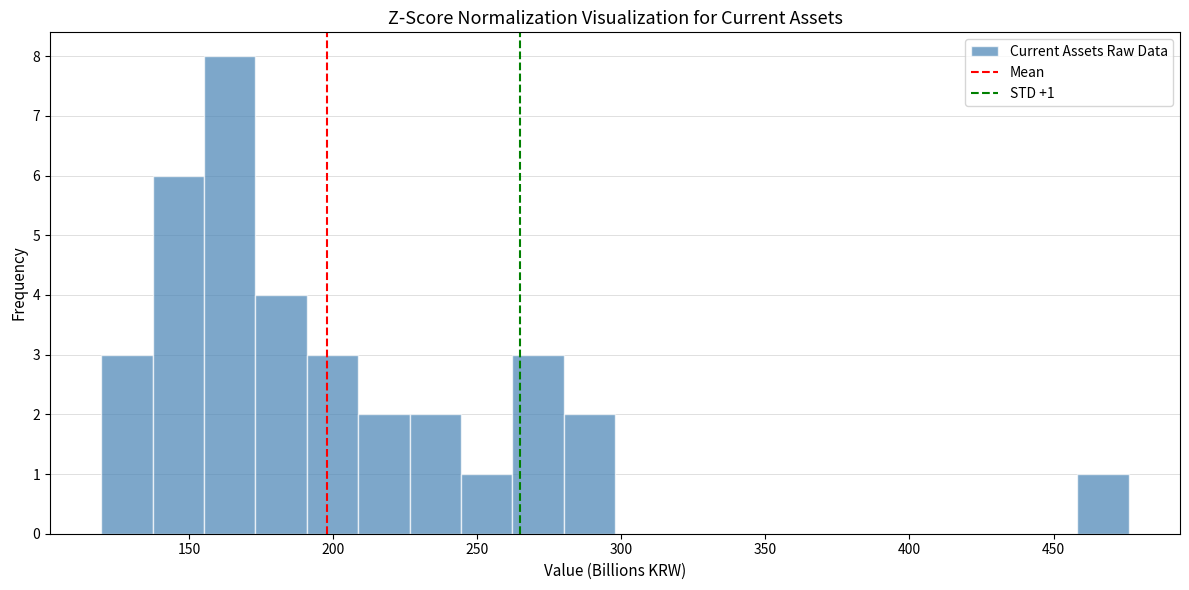

Read against the x-axis, roughly where is the centre of the tallest bar?

165